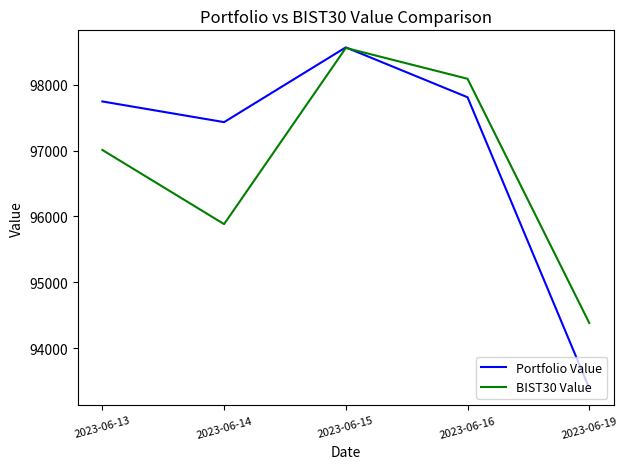

True or false: Portfolio Value has a value of 66165.2 at 2023-06-16.

False